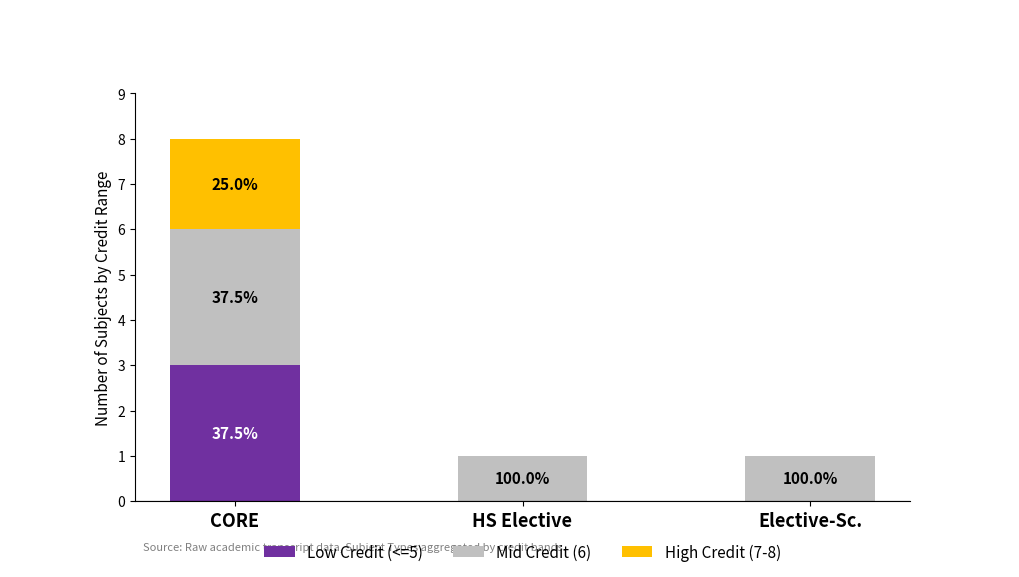

How many Low Credit (<=5) values are between 0 and 3?

3